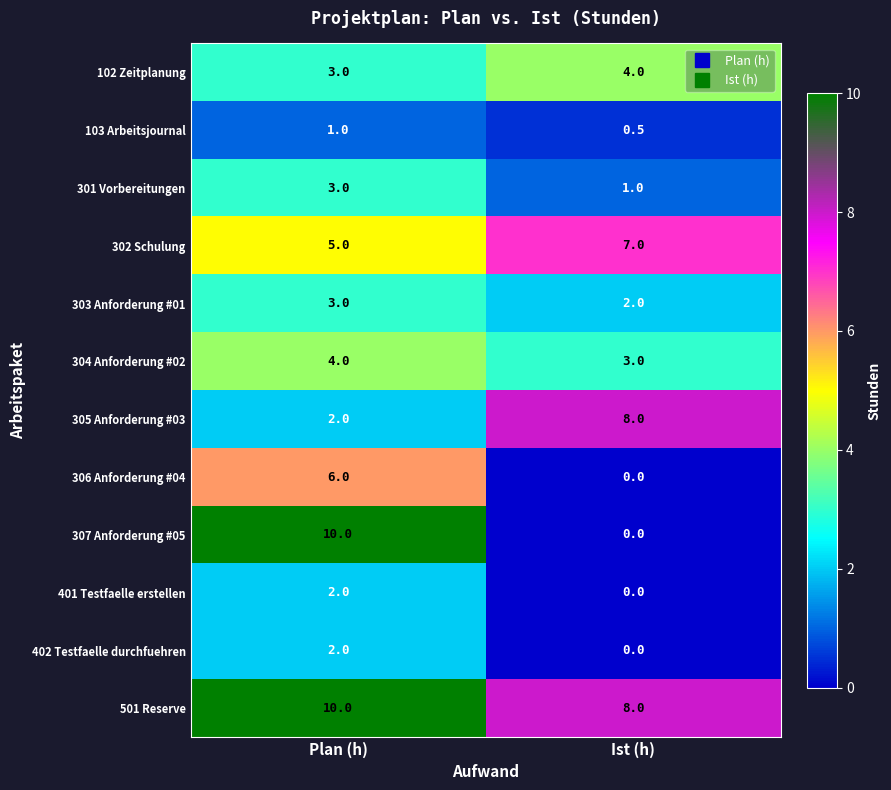

How many distinct data groups are displayed?

12